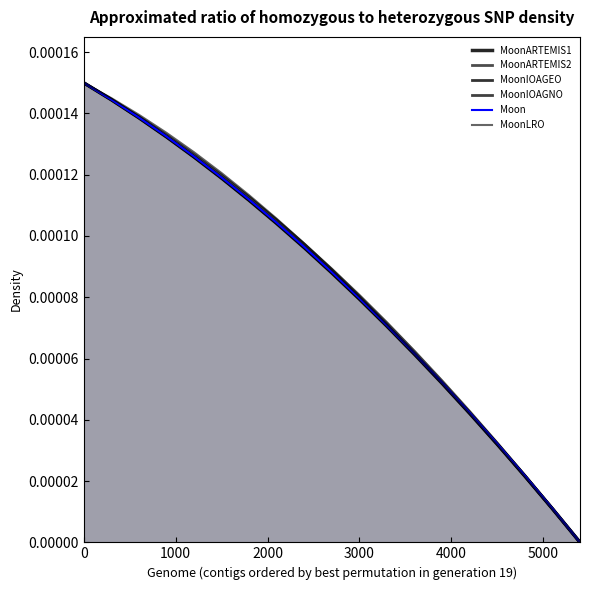

How many data points does each series have?

19